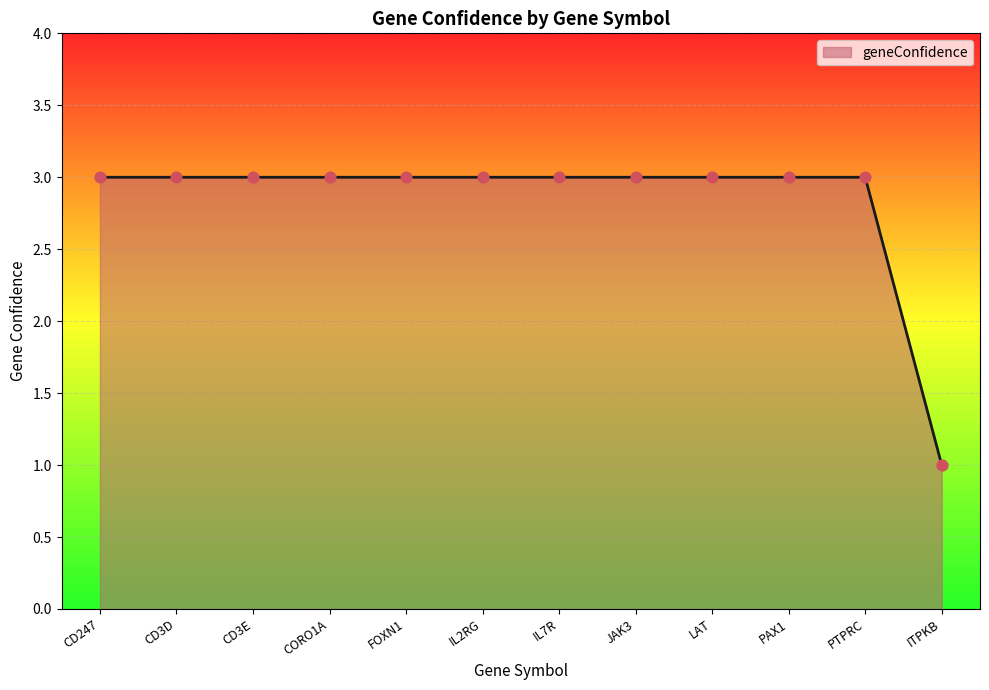

Approximately how many times larger is the value at IL7R compared to CD3D?

1.0